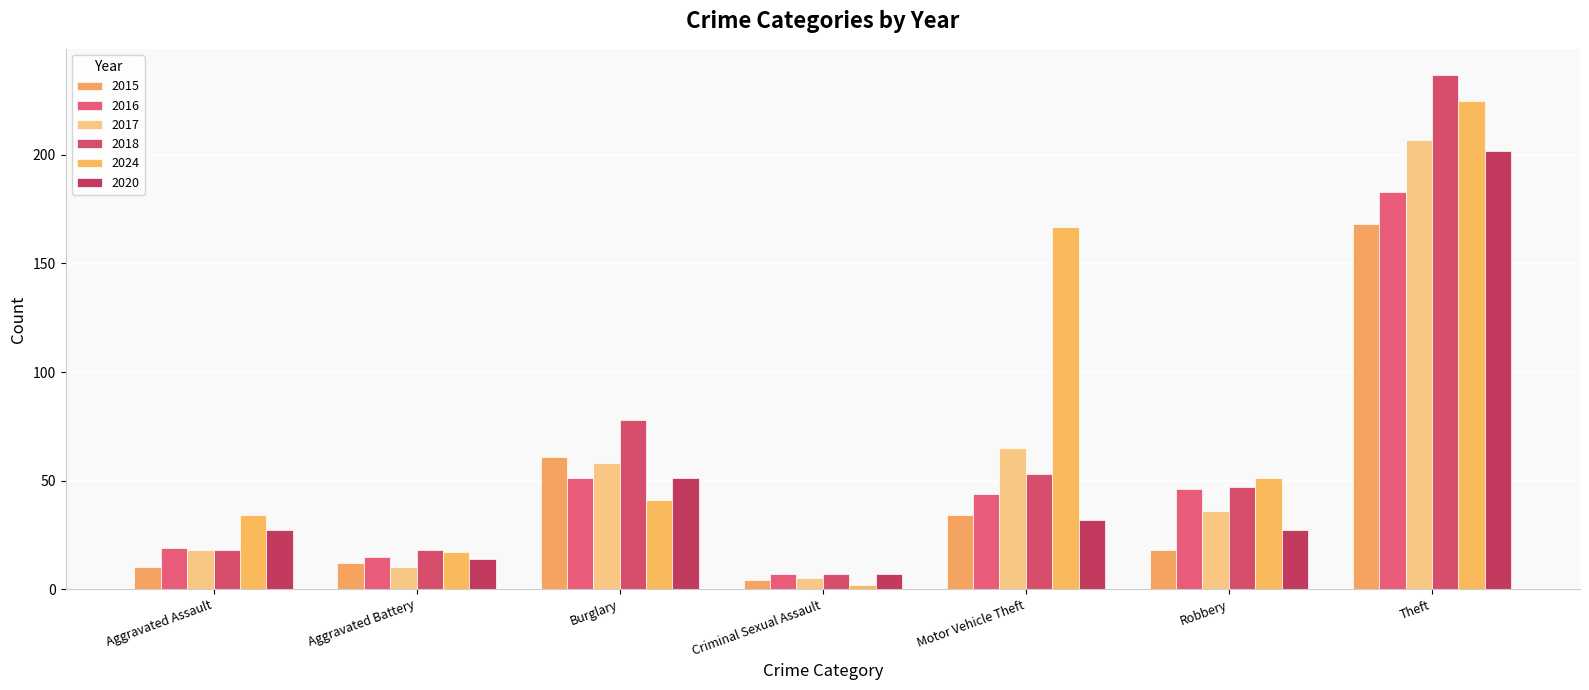

How many groups of bars are there?

7